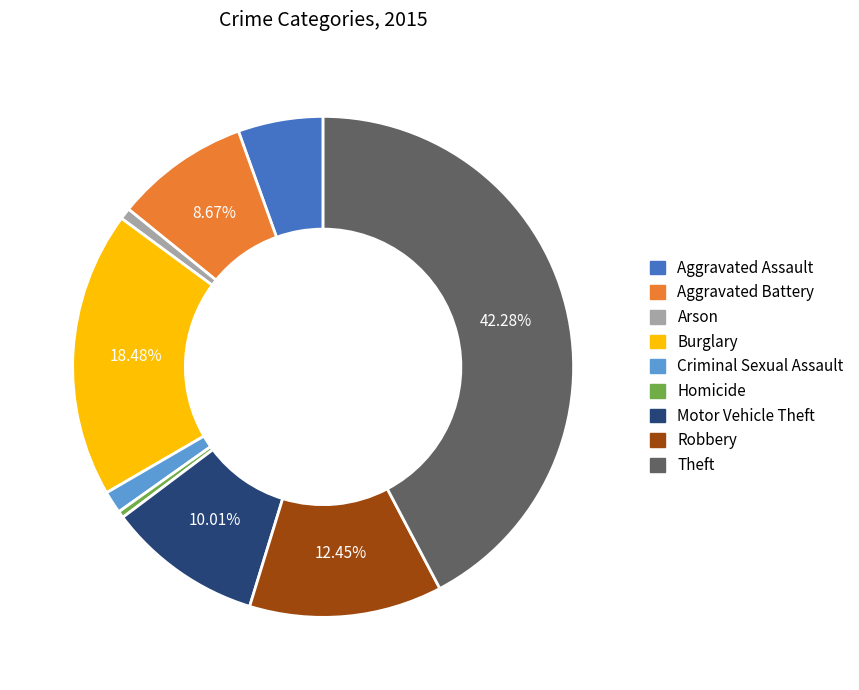

Combined, do Burglary and Criminal Sexual Assault account for over 50%?

No